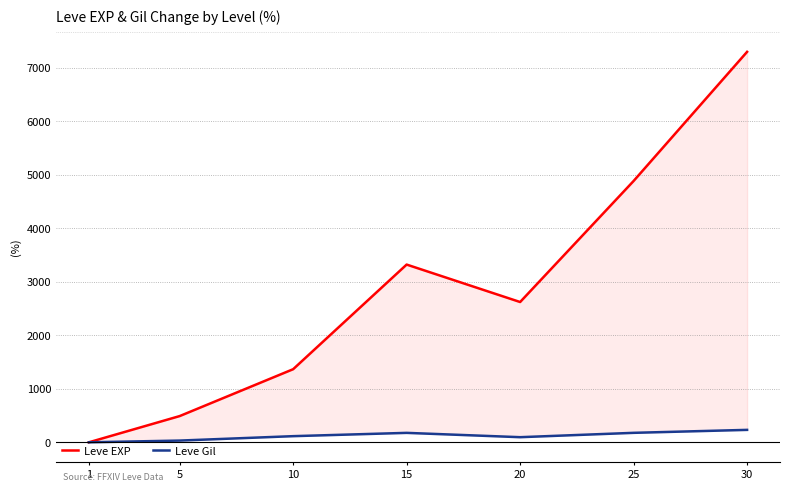

Rank the series by their maximum value, from highest to lowest.

Leve EXP, Leve Gil